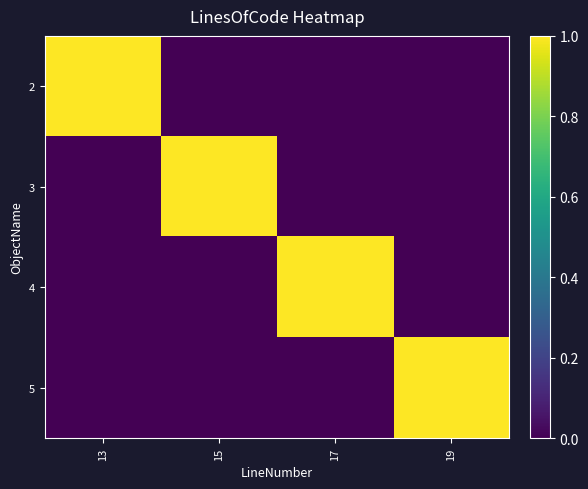

Reading left to right, what are all the values shown in this chart?

2: 13=1	15=0	17=0	19=0
3: 13=0	15=1	17=0	19=0
4: 13=0	15=0	17=1	19=0
5: 13=0	15=0	17=0	19=1